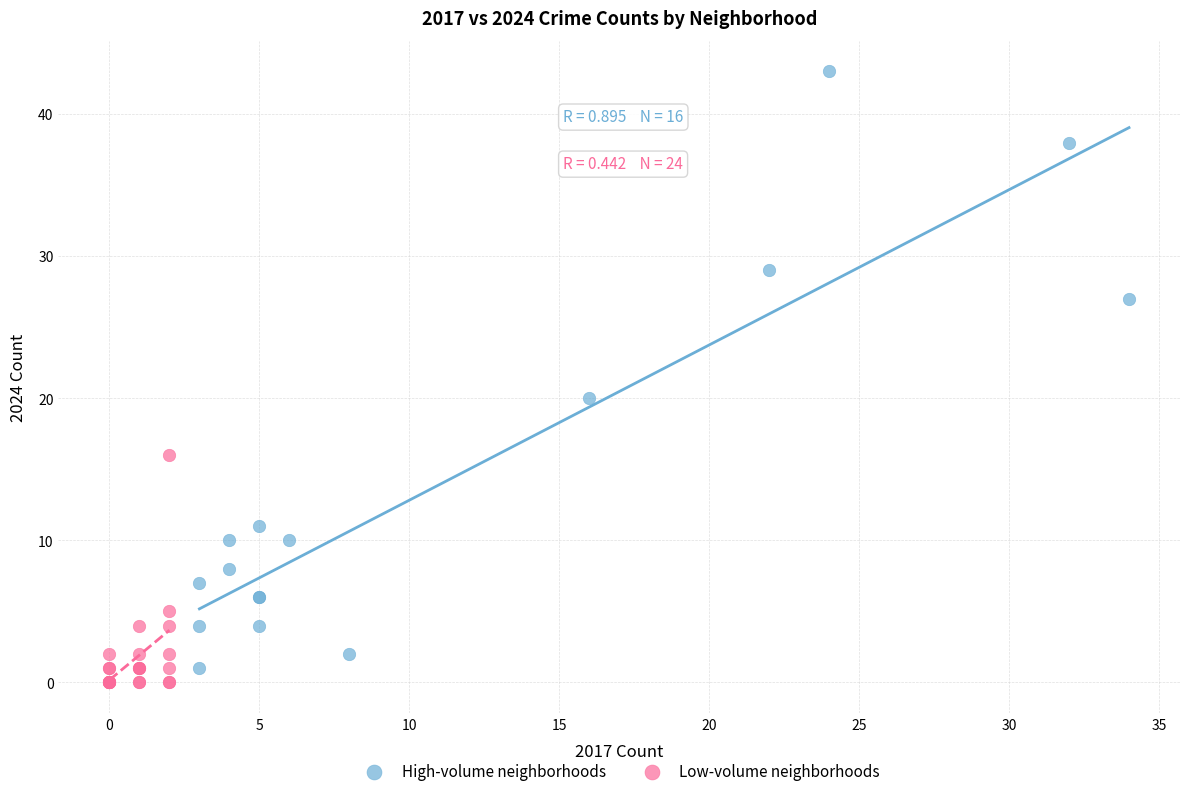

Which series contains the highest Y value?

High-volume neighborhoods